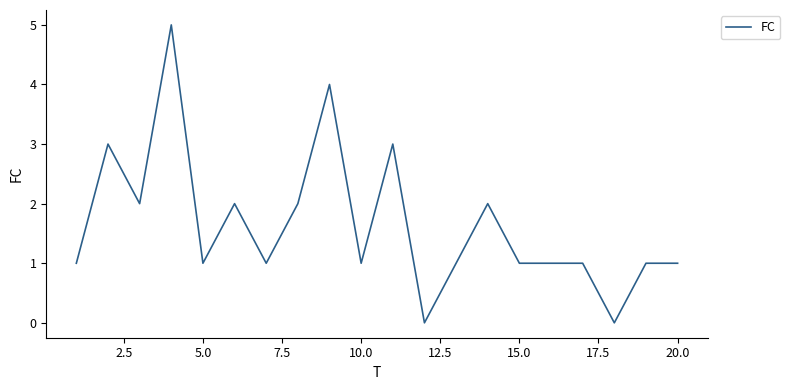

What is the difference between the maximum and minimum values?

5